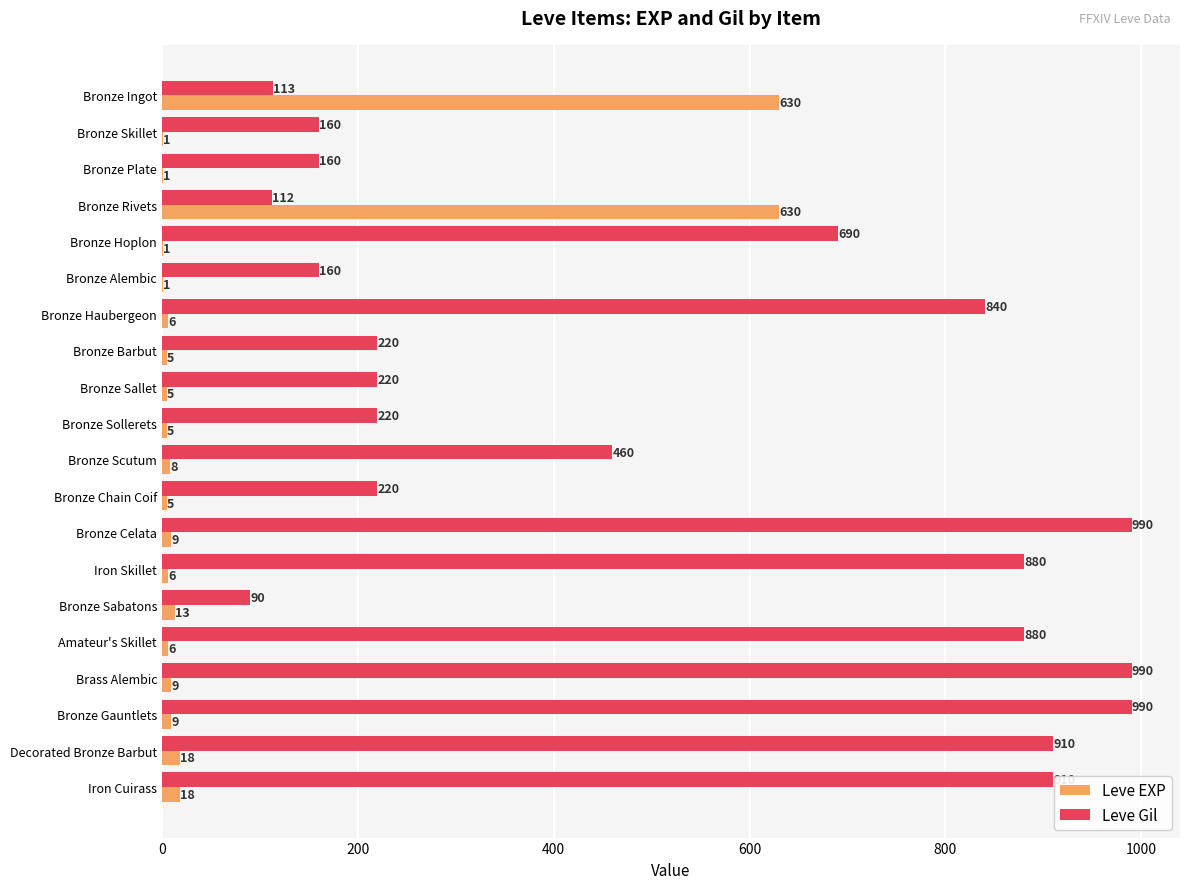

What are all the series names shown in the legend?

Leve EXP, Leve Gil